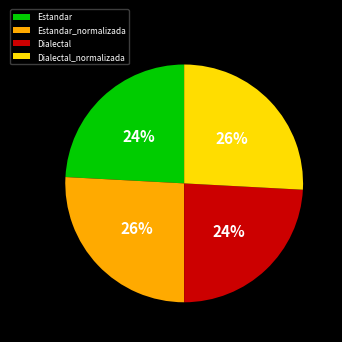

The Dialectal_normalizada slice represents 13% of the pie. True or false?

False